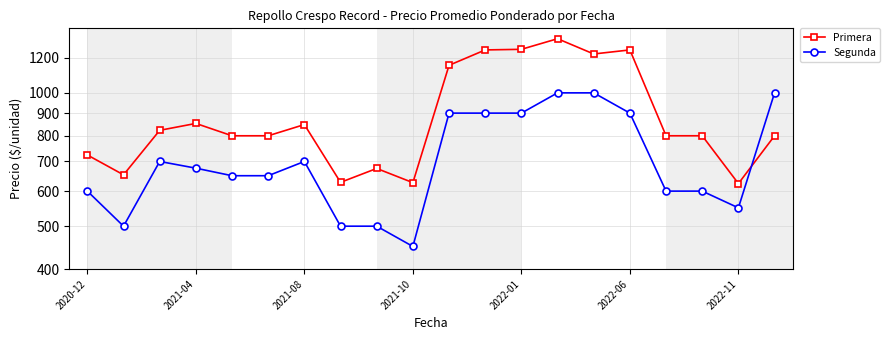

True or false: Primera and Segunda cross at least once.

True